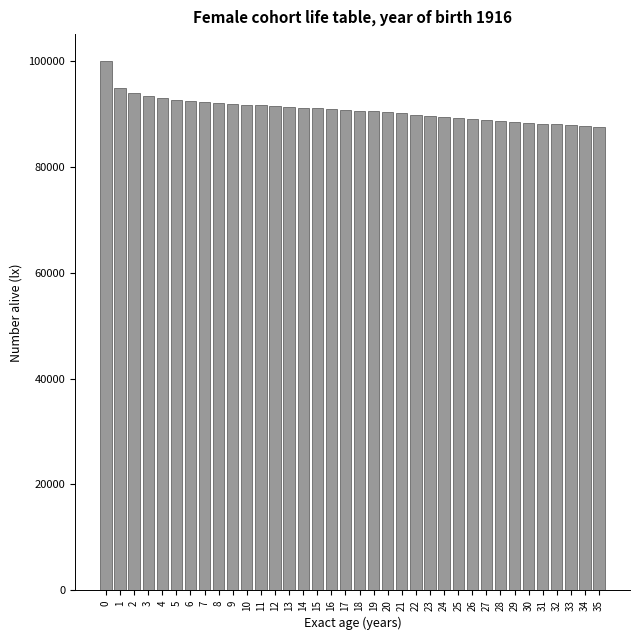

Is it true that the value at 27 is 88818?

True